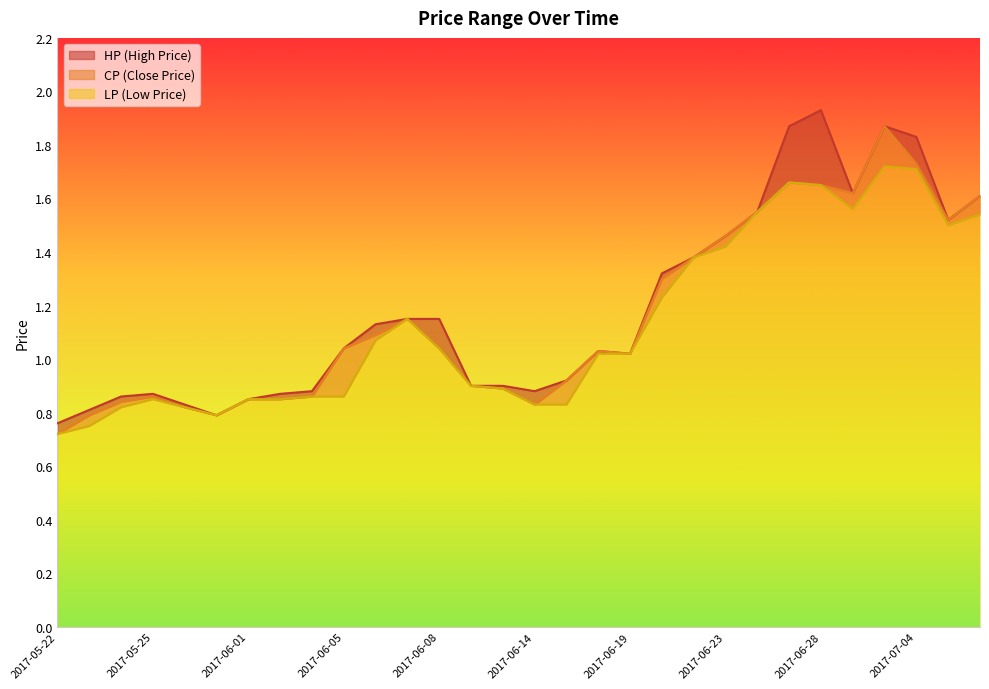

At how many categories does at least one series exceed 1?

17